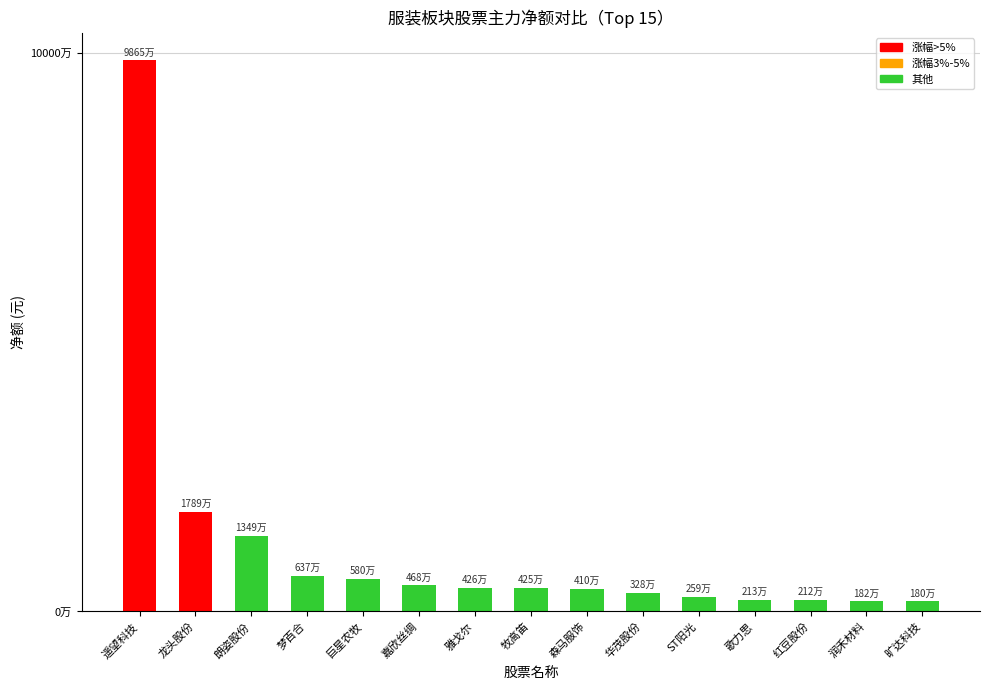

Is it true that the value at 森马服饰 is 4100447?

True